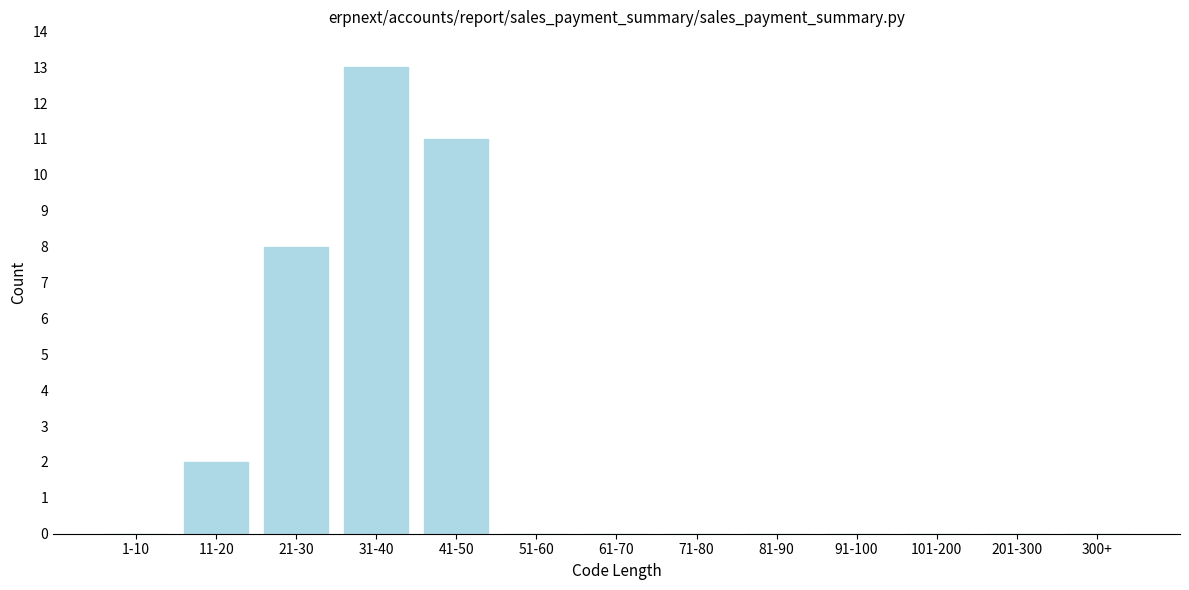

Reading left to right, extract all data points from this chart.

1-10=0	11-20=2	21-30=8	31-40=13	41-50=11	51-60=0	61-70=0	71-80=0	81-90=0	91-100=0	101-200=0	201-300=0	300+=0